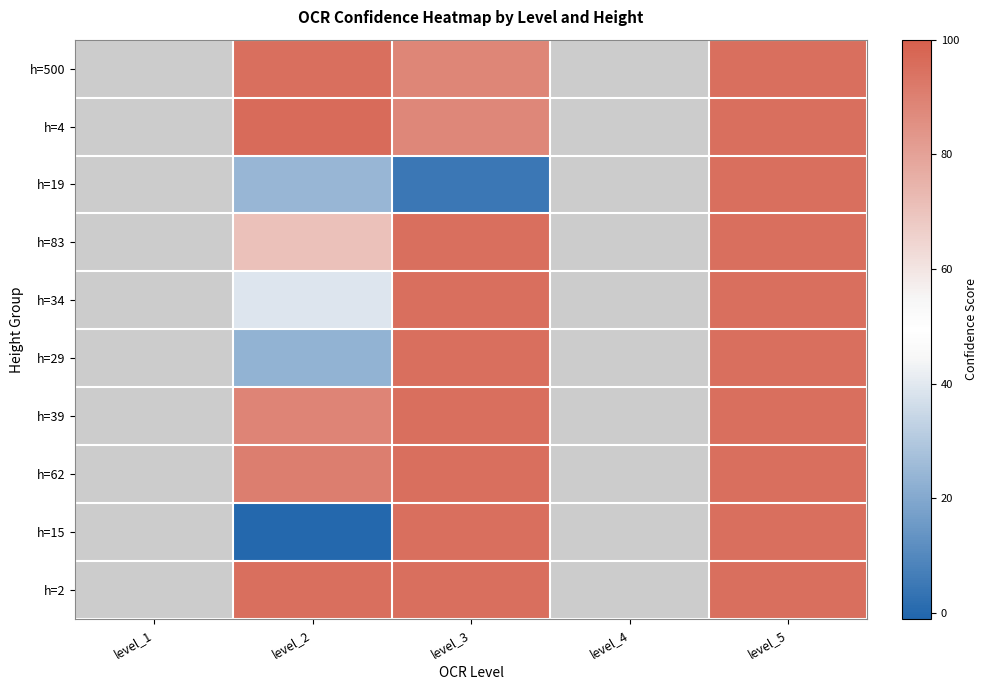

Which has a higher value, level_5 or level_3?

level_5